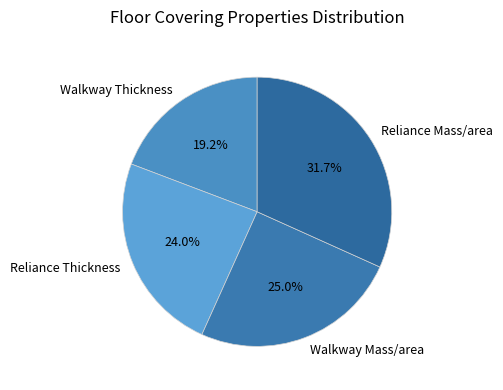

How many slices are in this pie chart?

4